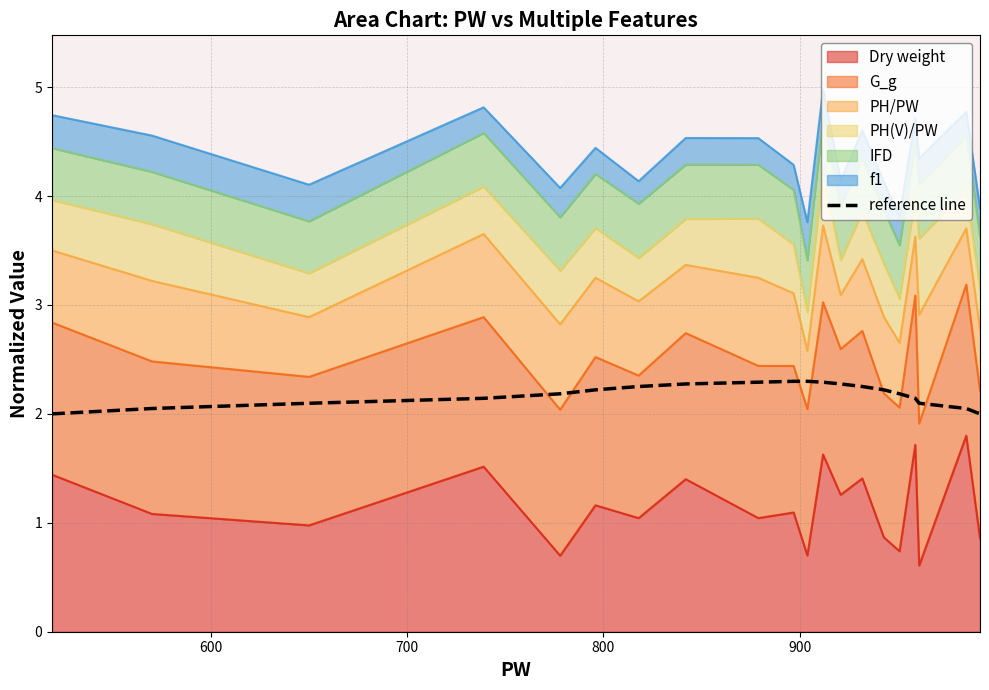

Count the values in the range 2 to 3.

20